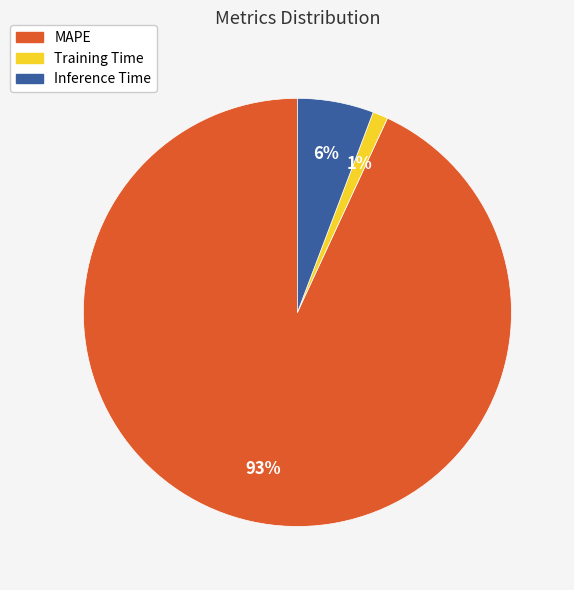

Which slice represents more than half of the pie?

MAPE